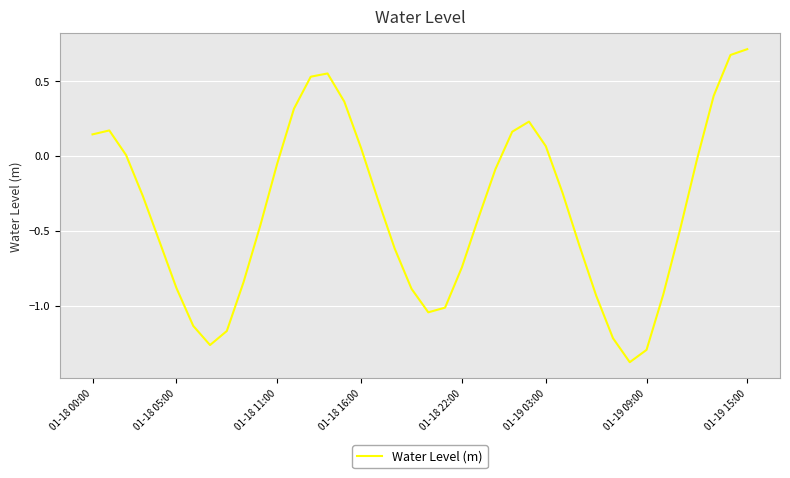

What is the difference between the maximum and minimum values?

2.1